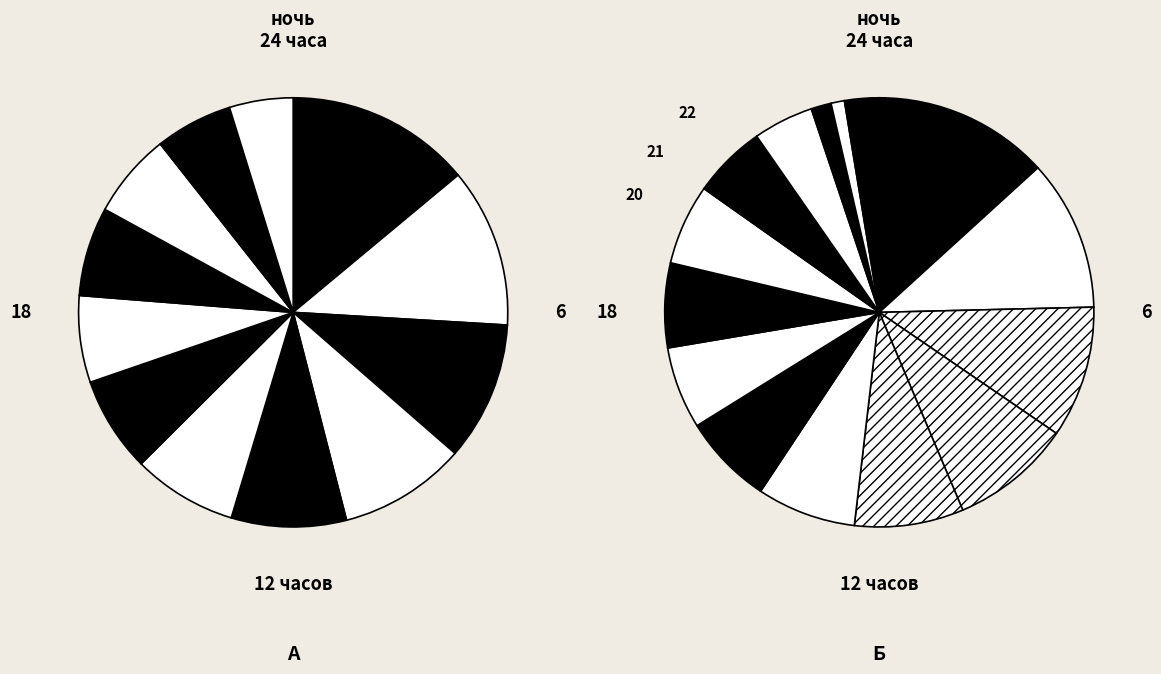

To the nearest percent, what percentage of the pie is 1 combinations?

26%